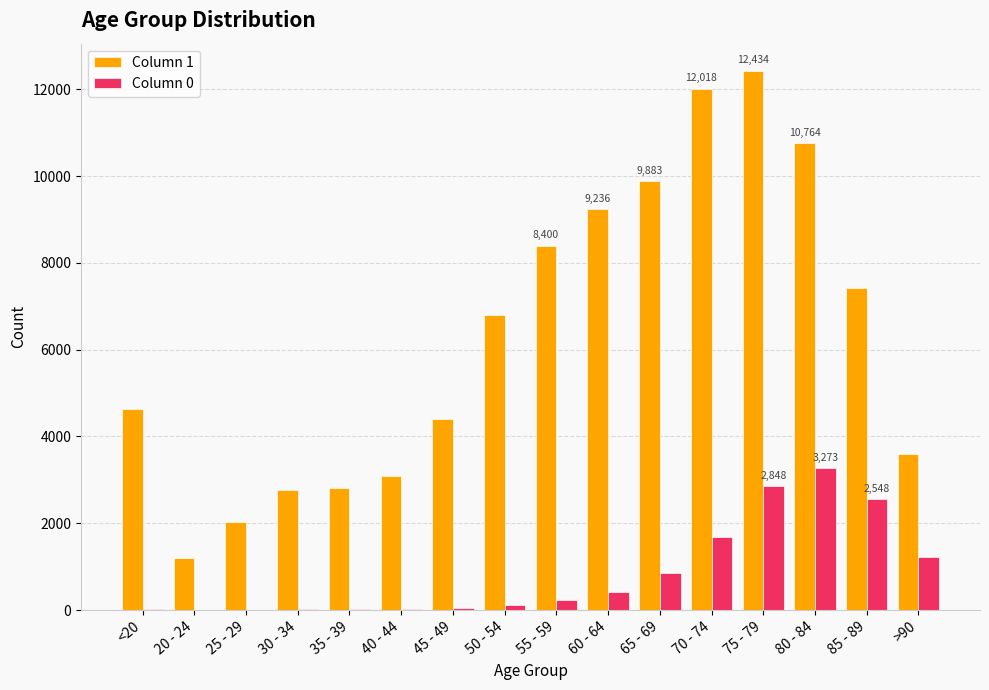

Is the value of Column 0 at 35 - 39 greater than the value of Column 1 at 45 - 49?

No